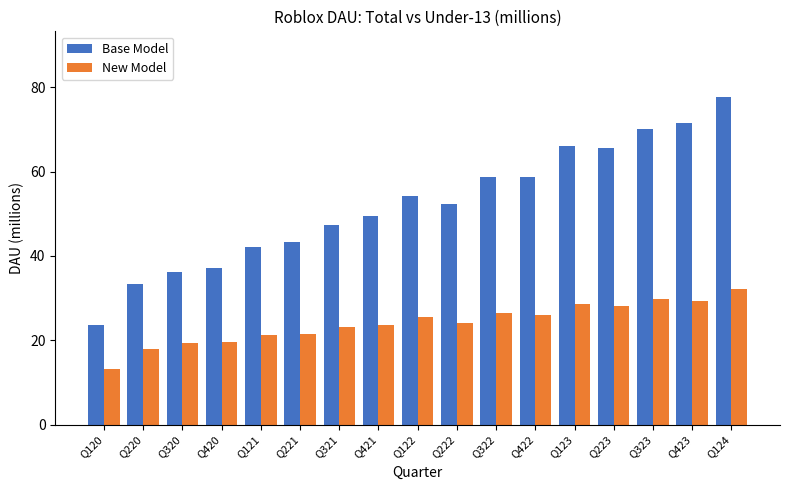

What is the label of the 11th bar from the right?

Q321